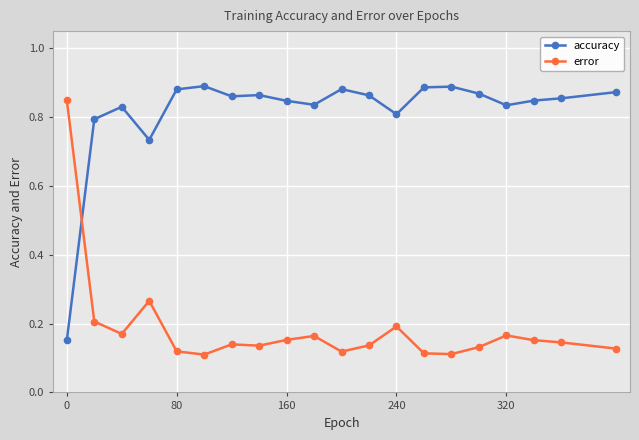

Count the accuracy values in the range 0 to 1.

20